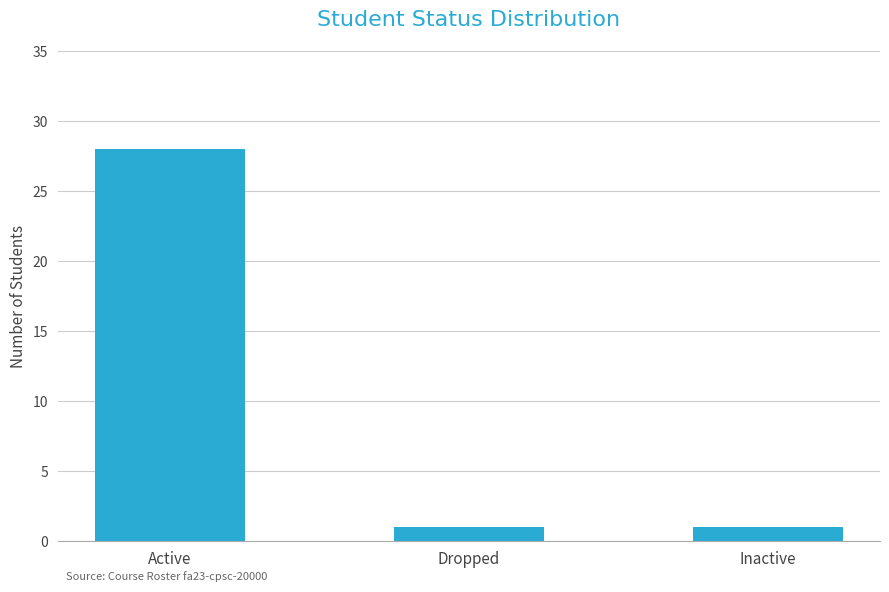

What is the difference between the maximum and minimum values?

27